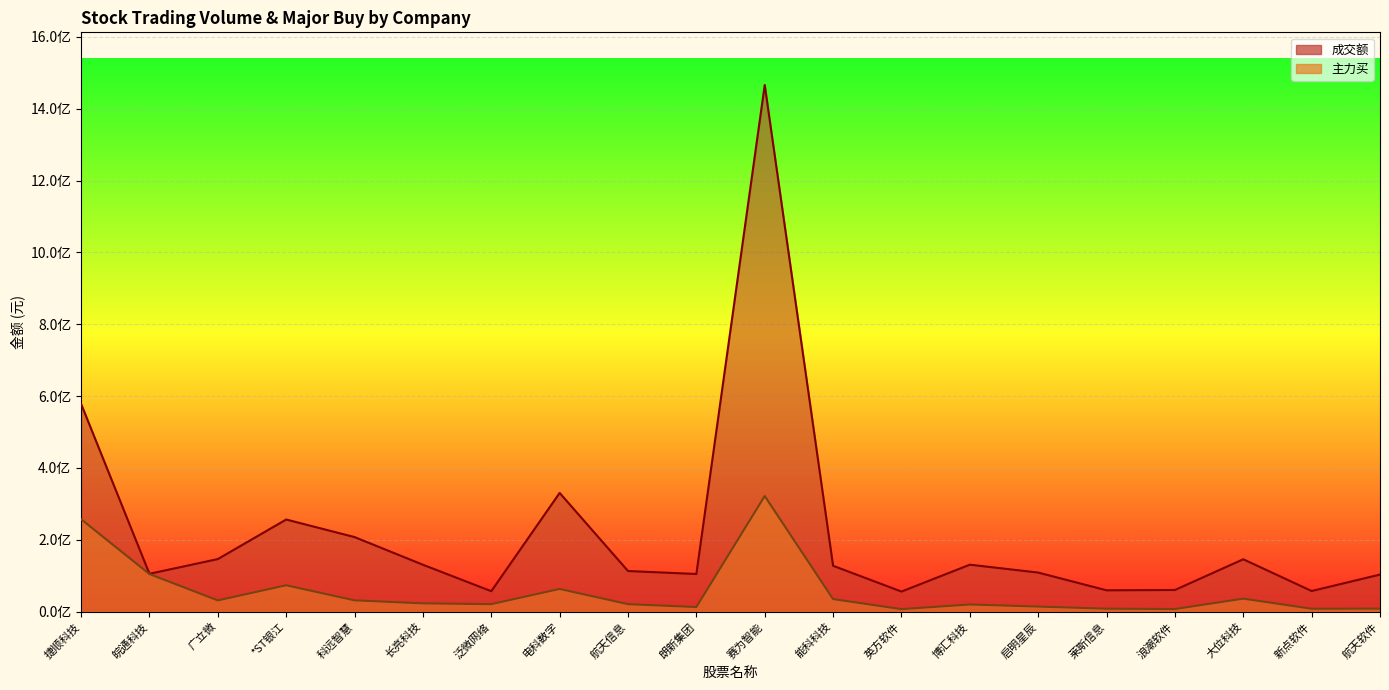

List the series in order of their peak value, lowest first.

主力买, 成交额